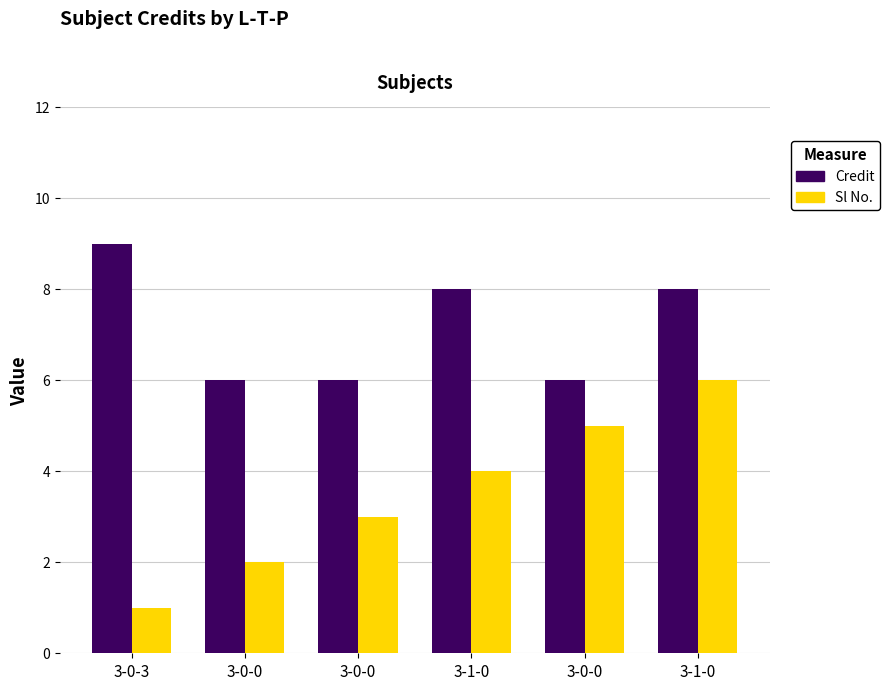

What is the label of the 6th bar from the left?

3-1-0